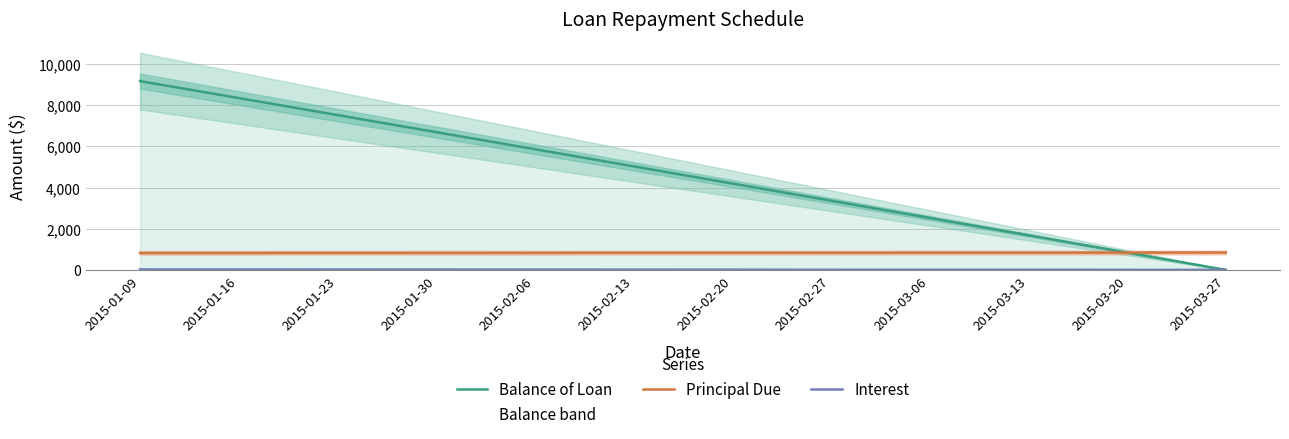

What is the difference between the maximum and minimum values in the Principal Due series?

21.1